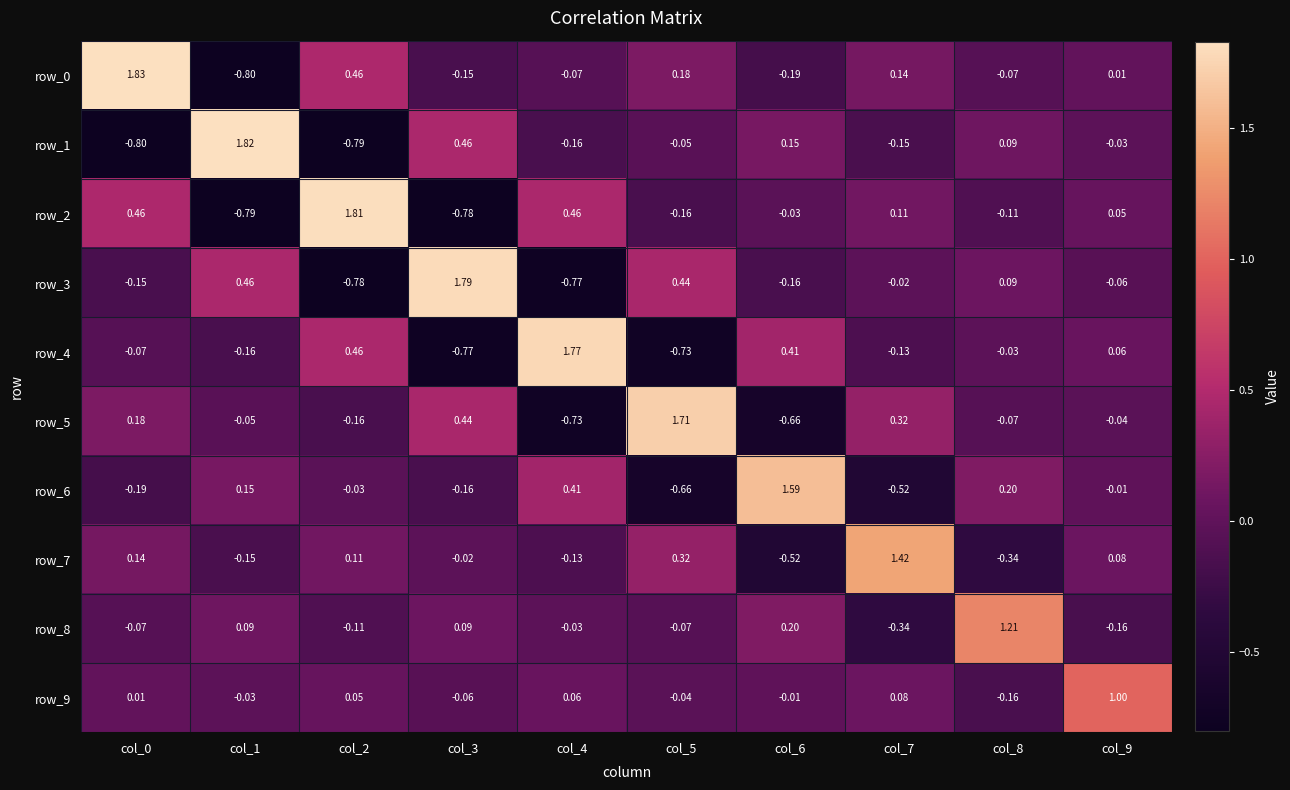

Where is row_0 nearest to the value 0?

col_9